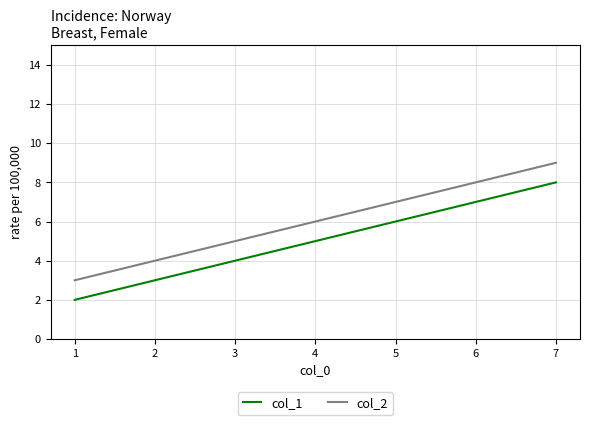

Rank the series at 1 from highest to lowest value.

col_2, col_1